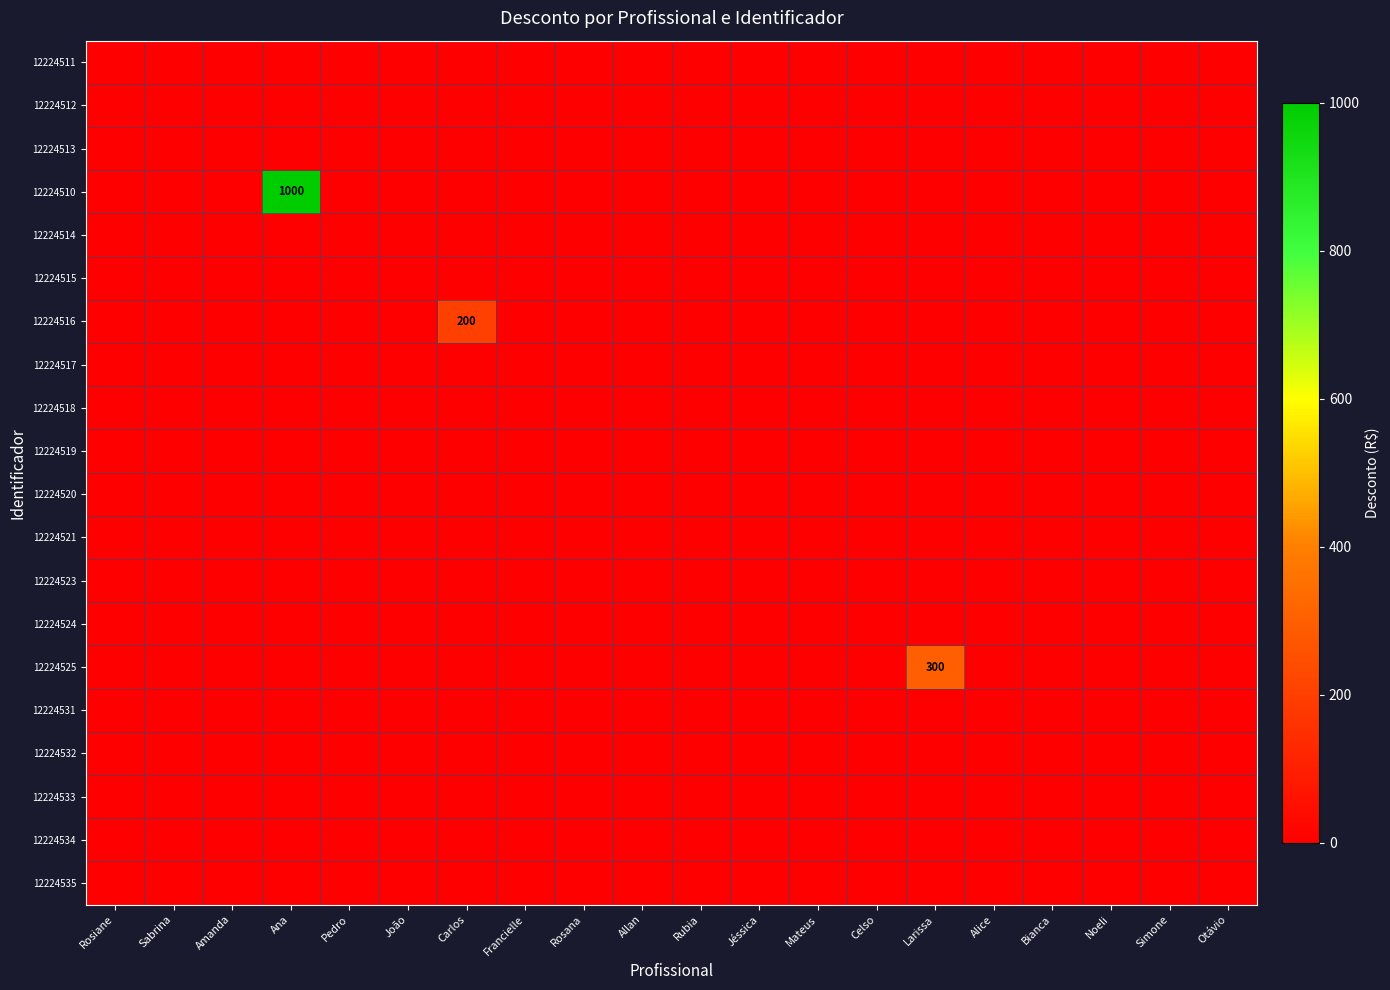

At which category is the sum across all series the highest?

Ana